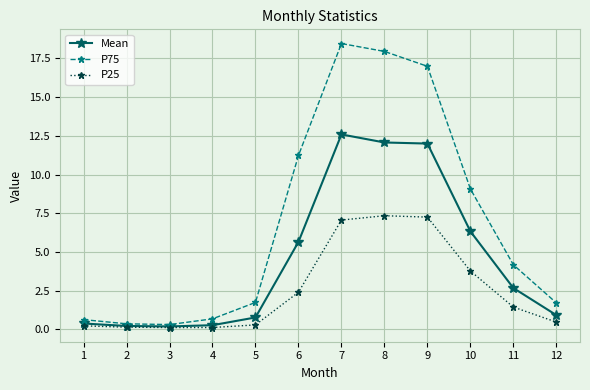

True or false: P75 has a value of 9.1 at 10.

True